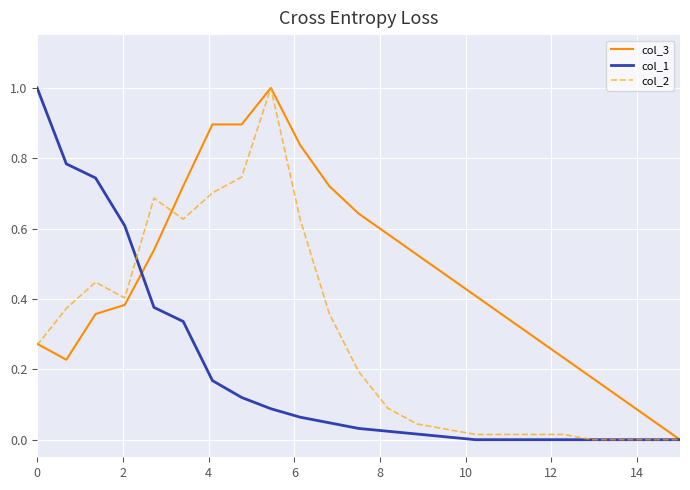

What is the maximum value shown in the chart?

1.0